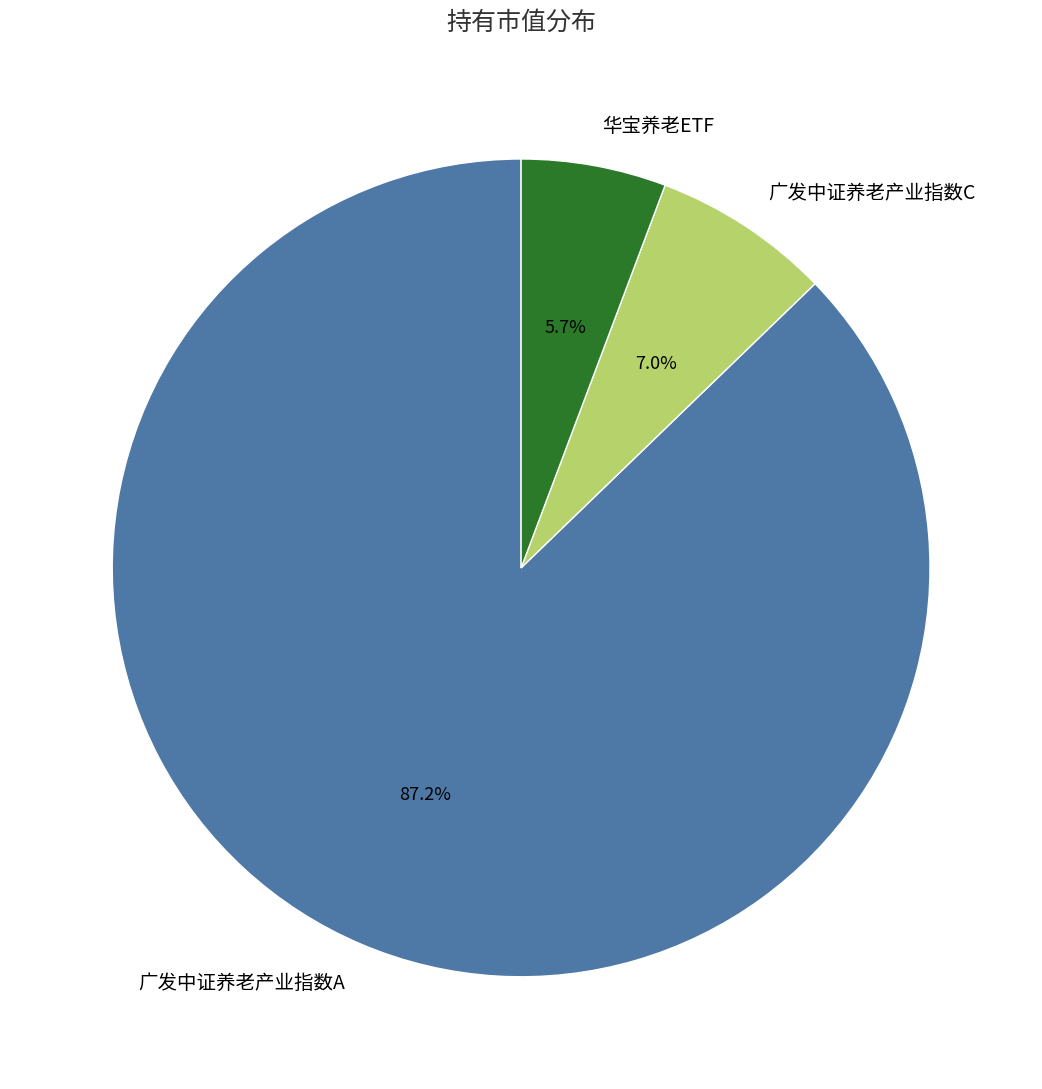

Which has a higher value, 广发中证养老产业指数A or 广发中证养老产业指数C?

广发中证养老产业指数A